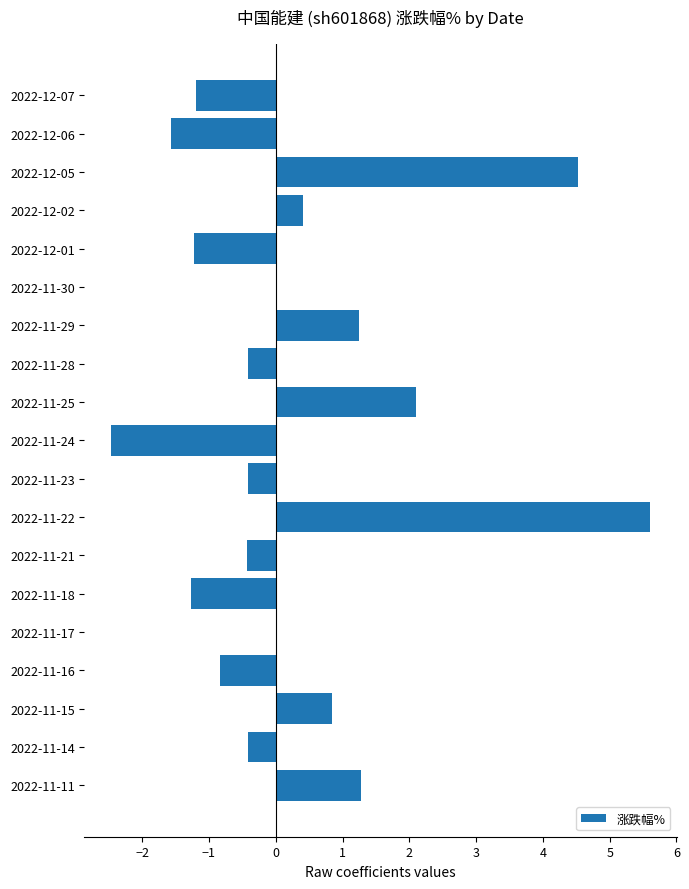

Which has a higher value, 2022-11-15 or 2022-12-02?

2022-11-15